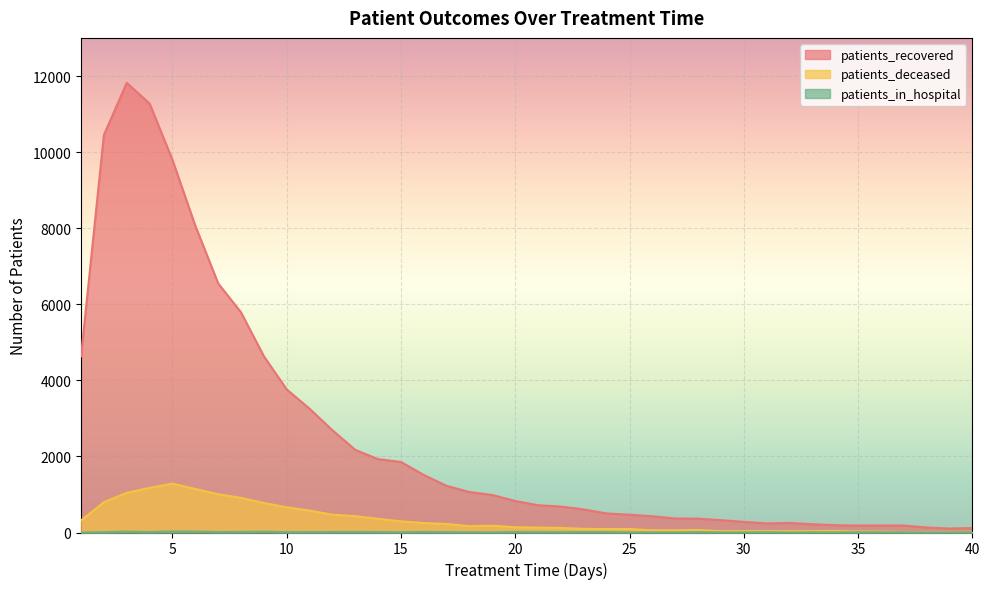

At how many categories does at least one series exceed 9065?

4